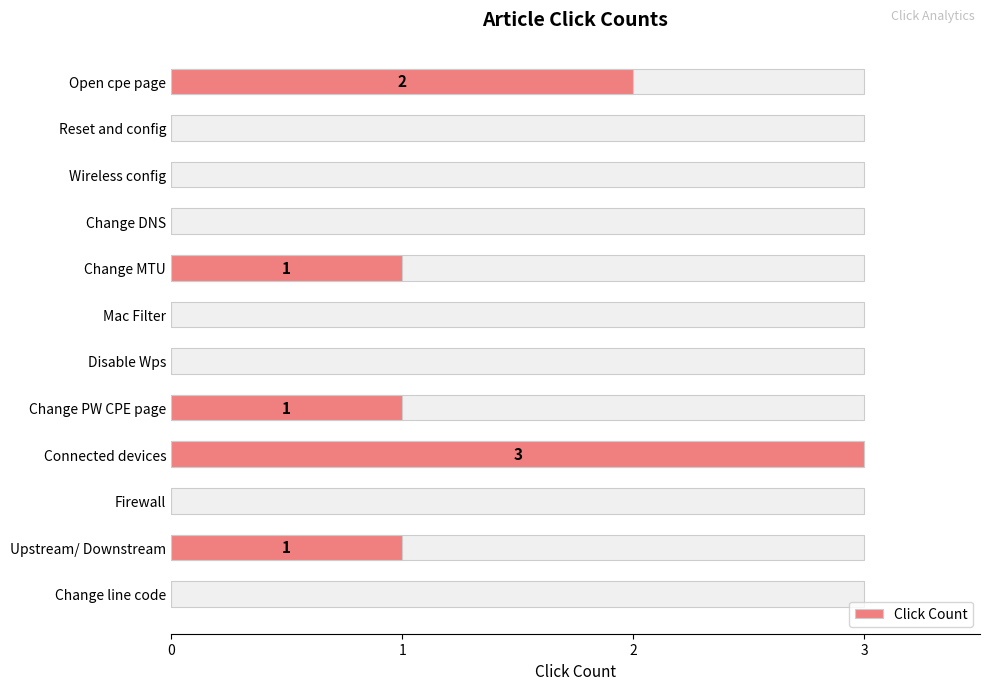

What is the approximate value at Open cpe page?

2